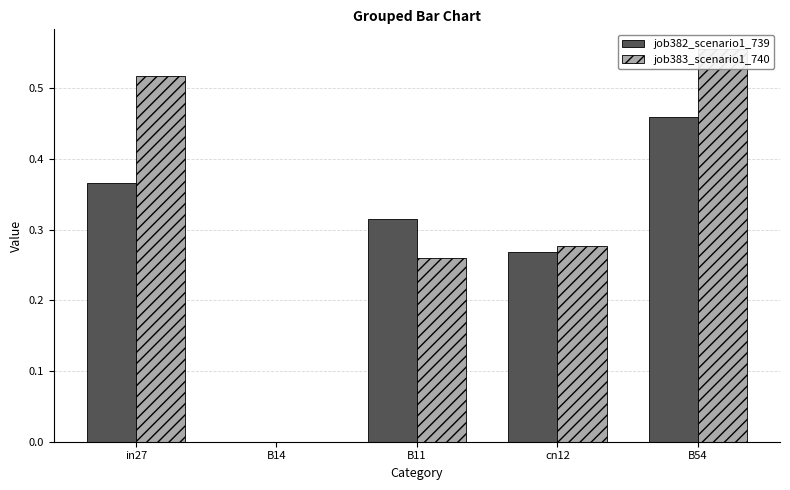

What is the sum of all job383_scenario1_740 values?

1.6